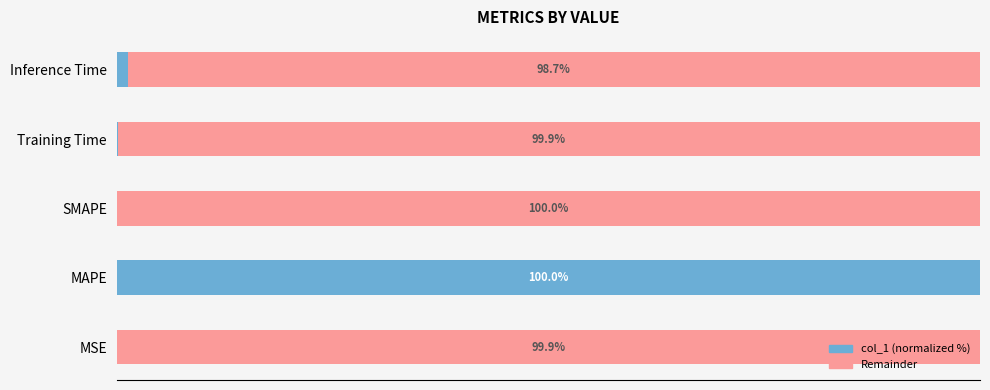

At which label does col_1 (normalized %) reach its peak?

MAPE